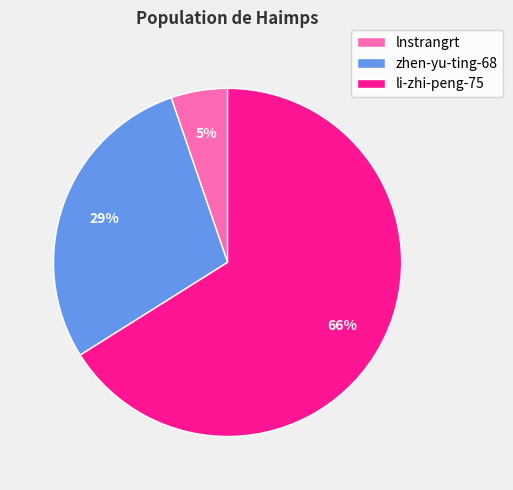

To the nearest percent, what is the difference between the largest and smallest slice percentages?

61%